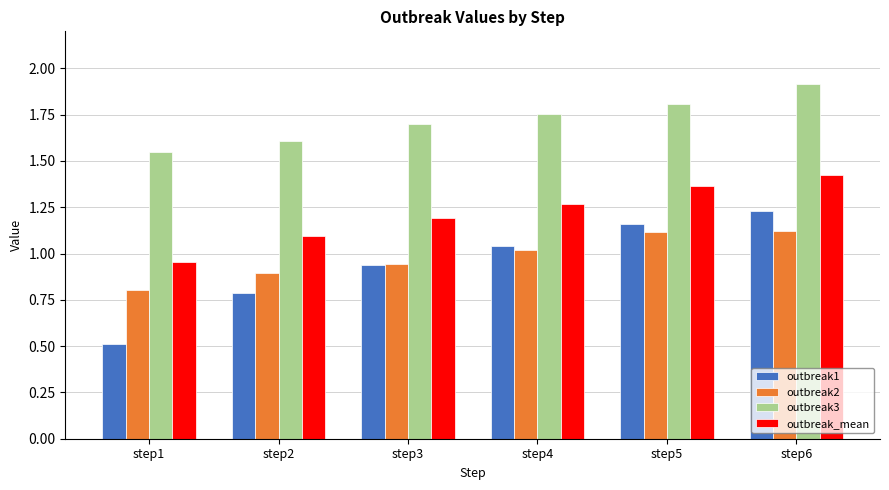

What are all the series names shown in the legend?

outbreak1, outbreak2, outbreak3, outbreak_mean